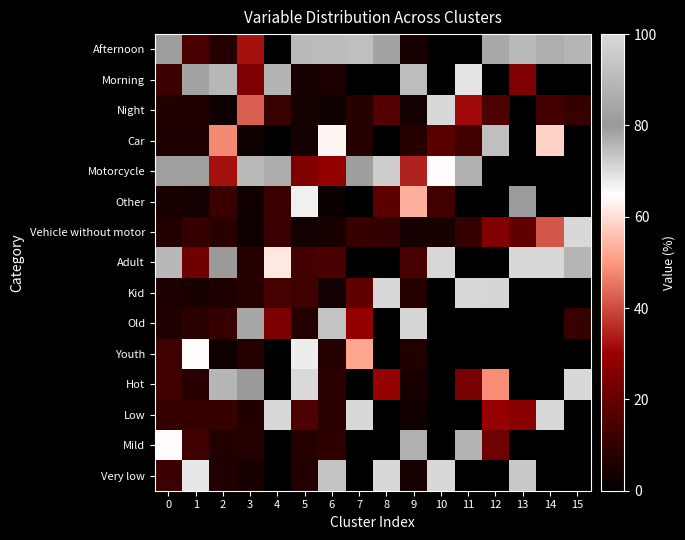

Reading left to right, transcribe all the data shown in this chart.

Afternoon: 0=81.3	1=15.0	2=7.4	3=32.3	4=0.0	5=90.4	6=91.0	7=92.0	8=83.1	9=4.7	10=0.0	11=0.0	12=84.8	13=75.0	14=86.7	15=89.0
Morning: 0=12.0	1=78.3	2=89.4	3=25.1	4=88.5	5=5.1	6=5.7	7=0.0	8=0.0	9=91.2	10=0.0	11=68.8	12=0.0	13=25.0	14=0.0	15=0.0
Night: 0=6.8	1=6.7	2=3.1	3=42.6	4=11.5	5=4.4	6=3.2	7=8.0	8=16.9	9=4.1	10=100.0	11=31.2	12=15.2	13=0.0	14=13.3	15=11.0
Car: 0=5.8	1=6.0	2=47.9	3=3.2	4=0.0	5=3.9	6=63.7	7=7.5	8=0.0	9=7.7	10=17.5	11=12.8	12=74.3	13=0.0	14=58.4	15=0.0
Motorcycle: 0=81.9	1=79.0	2=32.2	3=90.2	4=77.1	5=25.1	6=28.9	7=81.5	8=72.2	9=34.4	10=64.6	11=76.5	12=0.0	13=0.0	14=0.0	15=0.0
Other: 0=5.2	1=4.1	2=11.6	3=3.4	4=11.6	5=67.1	6=2.5	7=0.0	8=17.8	9=53.5	10=12.7	11=0.0	12=0.0	13=80.7	14=0.0	15=0.0
Vehicle without motor: 0=7.1	1=11.0	2=8.3	3=3.2	4=11.2	5=3.9	6=4.9	7=11.0	8=10.0	9=4.4	10=5.2	11=10.7	12=25.7	13=19.3	14=41.6	15=100.0
Adult: 0=75.3	1=21.7	2=79.7	3=7.4	4=61.7	5=13.2	6=14.8	7=0.0	8=0.0	9=14.2	10=99.5	11=0.0	12=0.0	13=100.0	14=100.0	15=89.0
Kid: 0=5.8	1=5.0	2=6.3	3=7.4	4=13.8	5=12.5	6=4.2	7=19.0	8=100.0	9=7.6	10=0.0	11=100.0	12=99.0	13=0.0	14=0.0	15=0.0
Old: 0=6.4	1=8.8	2=11.0	3=77.8	4=24.5	5=6.9	6=73.7	7=28.9	8=0.0	9=71.1	10=0.0	11=0.0	12=0.0	13=0.0	14=0.0	15=11.0
Youth: 0=12.4	1=64.5	2=3.0	3=7.3	4=0.0	5=67.4	6=7.3	7=52.1	8=0.0	9=6.8	10=0.0	11=0.0	12=0.0	13=0.0	14=0.0	15=0.0
Hot: 0=12.7	1=8.3	2=75.7	3=80.6	4=0.0	5=70.4	6=8.4	7=0.0	8=29.4	9=4.7	10=0.0	11=23.9	12=48.6	13=0.0	14=0.0	15=100.0
Low: 0=10.6	1=10.6	2=10.9	3=6.9	4=100.0	5=15.2	6=8.5	7=100.0	8=0.0	9=3.5	10=0.0	11=0.0	12=29.5	13=27.3	14=100.0	15=0.0
Mild: 0=64.6	1=12.5	2=6.9	3=7.3	4=0.0	5=7.3	6=9.5	7=0.0	8=0.0	9=87.3	10=0.0	11=76.1	12=21.9	13=0.0	14=0.0	15=0.0
Very low: 0=12.2	1=68.5	2=6.5	3=5.3	4=0.0	5=7.1	6=73.5	7=0.0	8=70.6	9=4.5	10=100.0	11=0.0	12=0.0	13=72.7	14=0.0	15=0.0